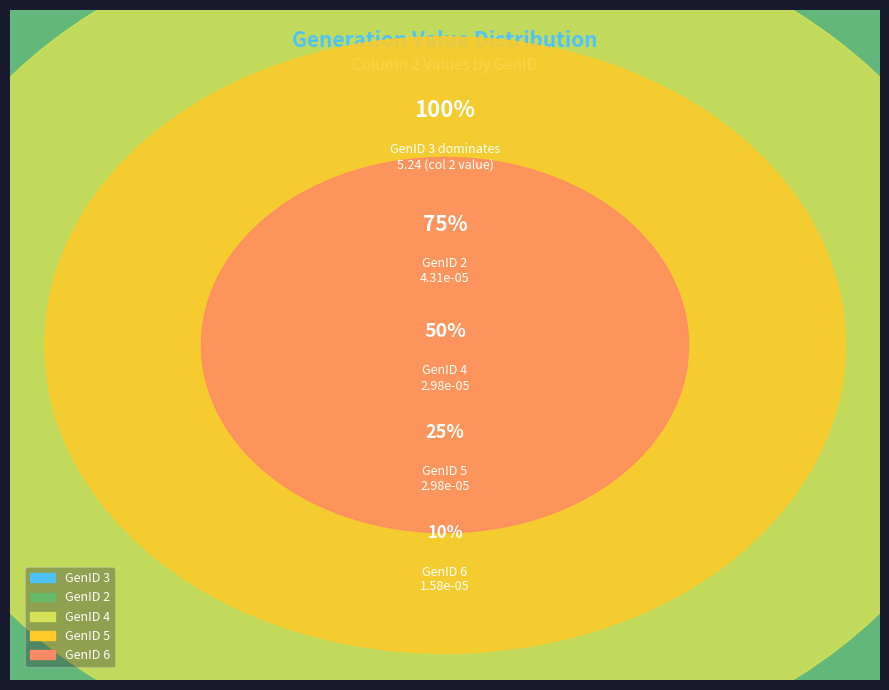

To the nearest percent, what is the average slice percentage?

20%